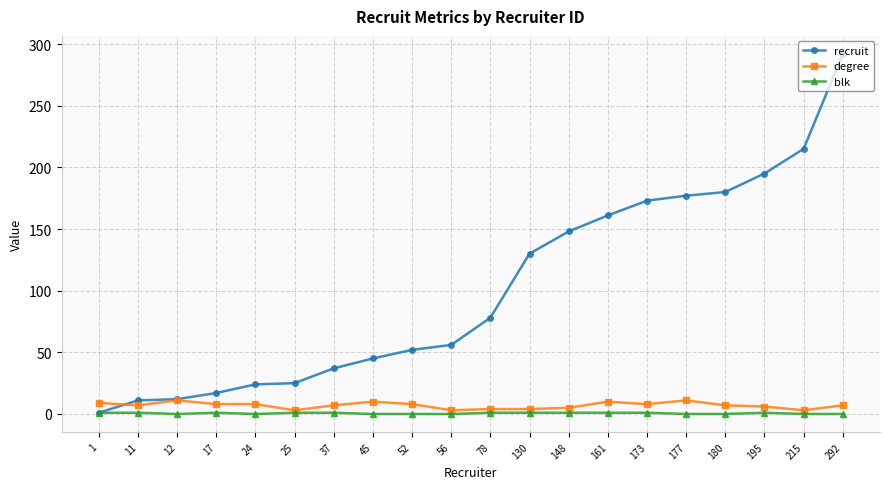

Which series changed the most between 56 and 215?

recruit